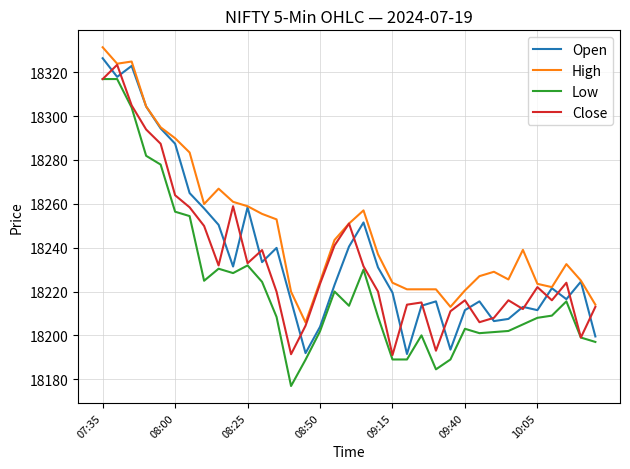

In Open, how many points are lower than both neighbors (excluding endpoints)?

9